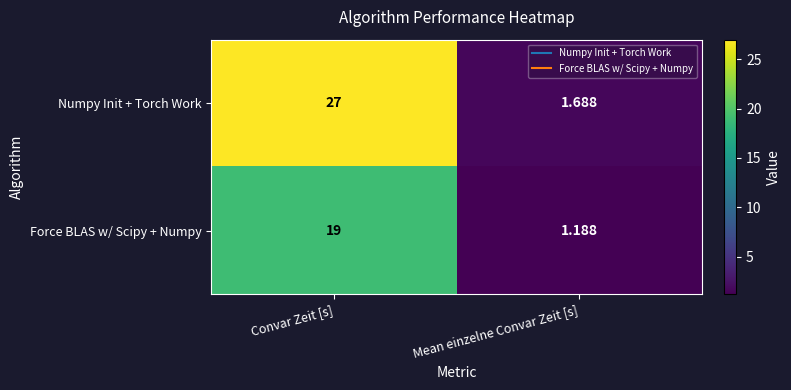

List the series in order of their overall mean, highest first.

Numpy Init + Torch Work, Force BLAS w/ Scipy + Numpy